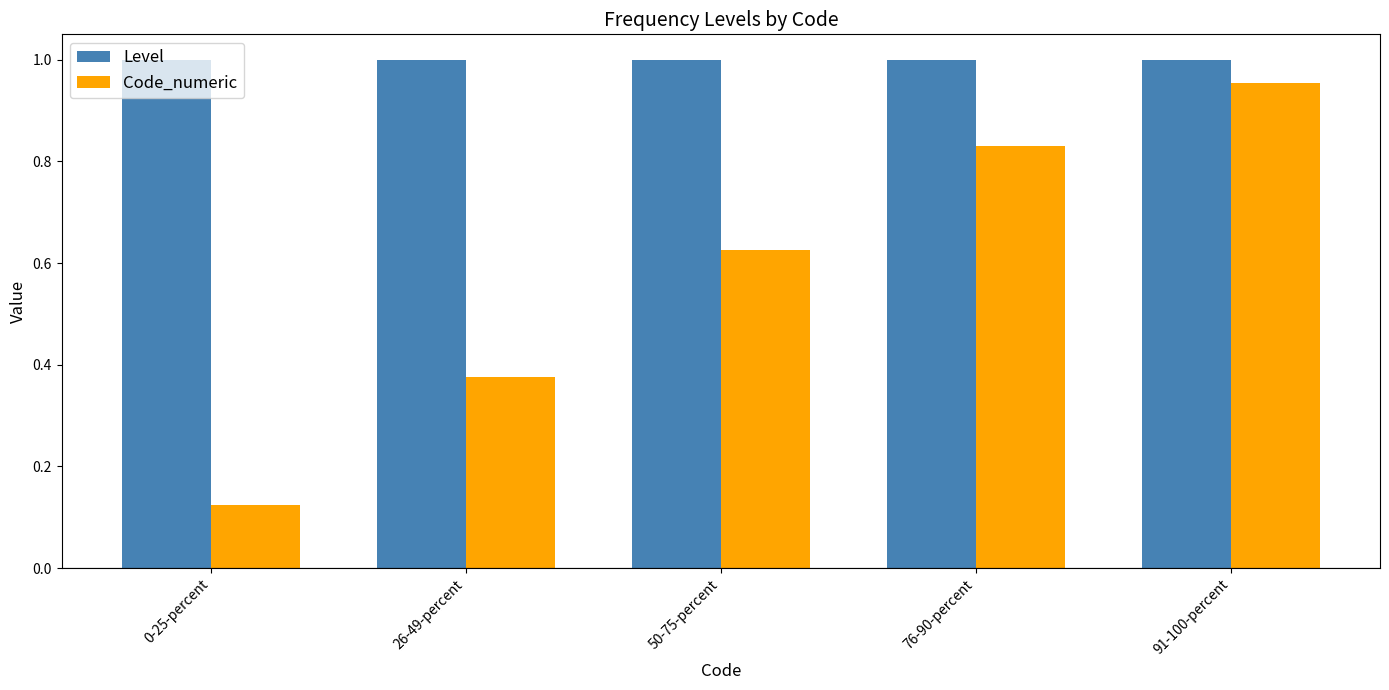

What are all the series names shown in the legend?

Level, Code_numeric